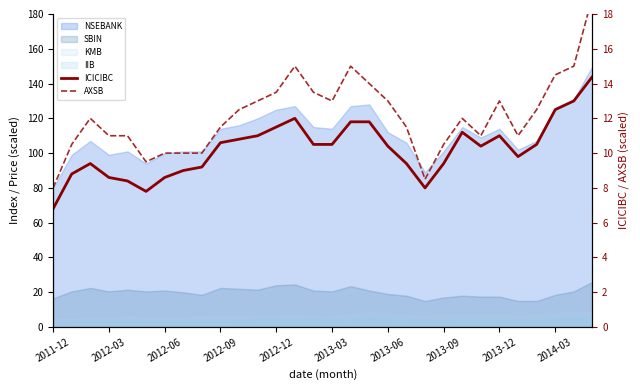

True or false: ICICIBC has a value of 3.9 at 16.

False